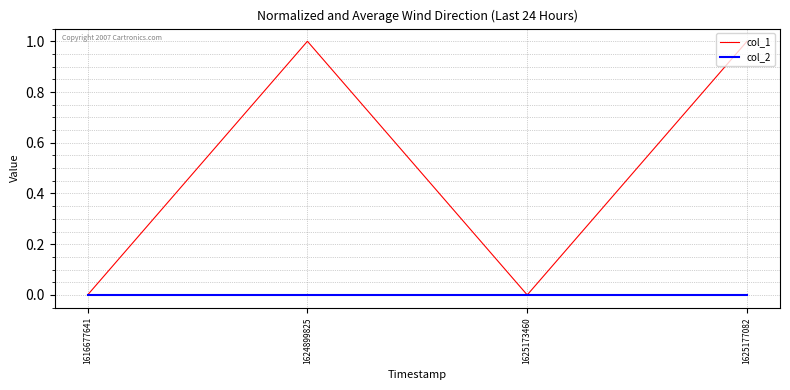

True or false: col_1 has more than 1 interior local peaks.

False